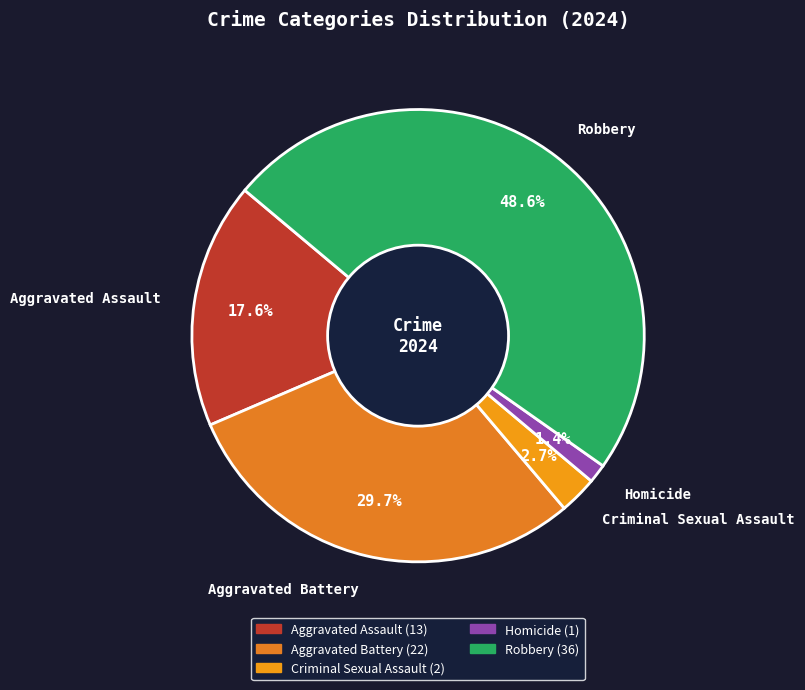

Between Homicide and Aggravated Battery, which is larger?

Aggravated Battery